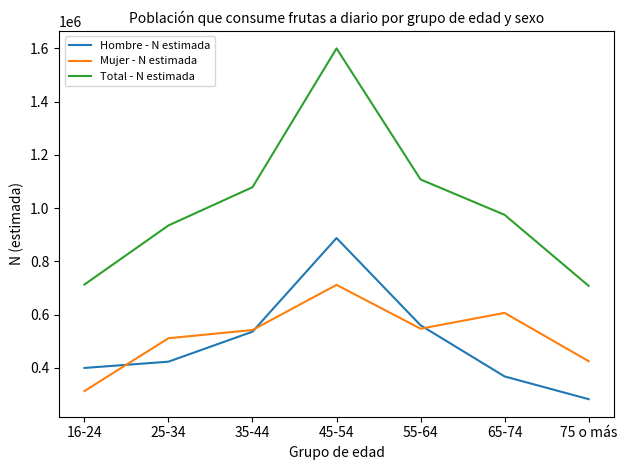

What position from the left is 75 o más?

7